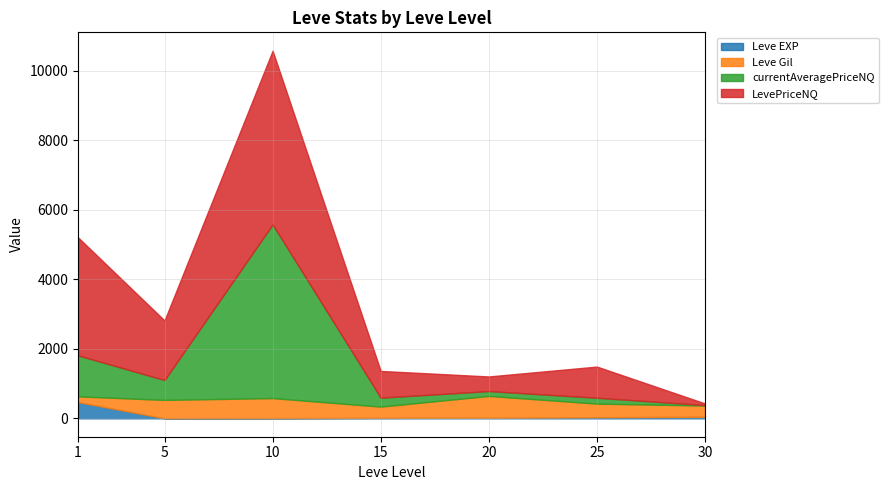

True or false: currentAveragePriceNQ has a value of 90.0 at 20.

True